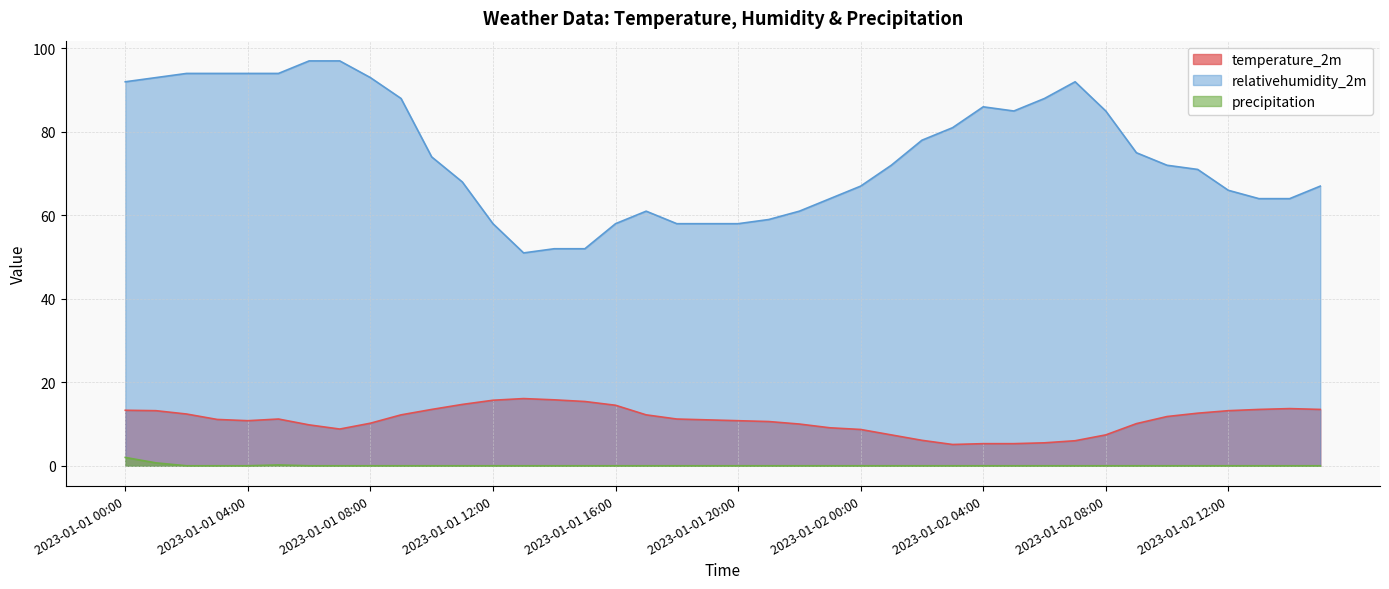

True or false: precipitation has a value of 0.0 at 2023-01-01 20:00.

True